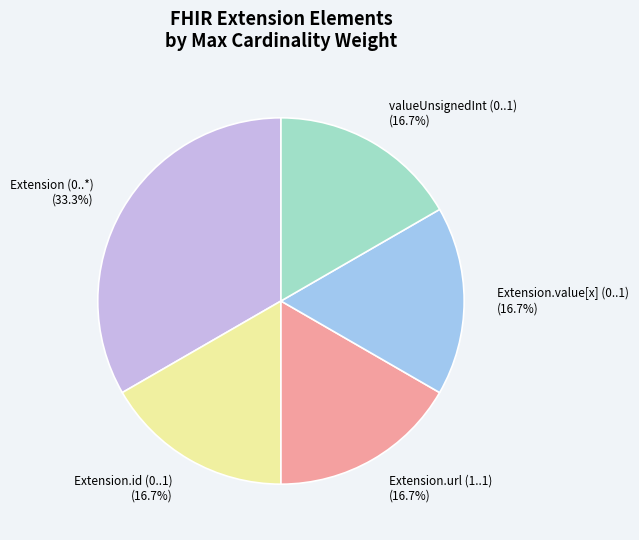

To the nearest percent, what is the difference between the largest and smallest slice percentages?

17%